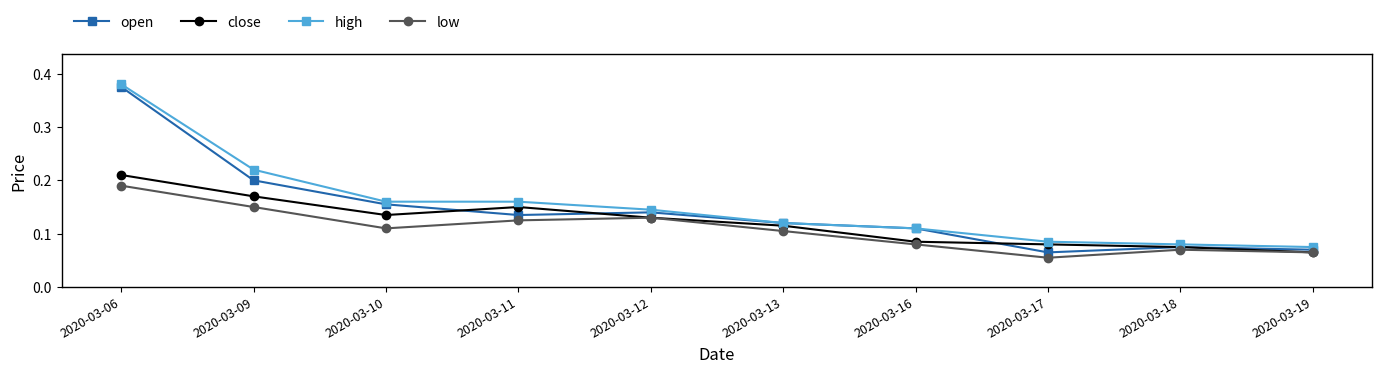

Where is the first local maximum for close?

2020-03-11